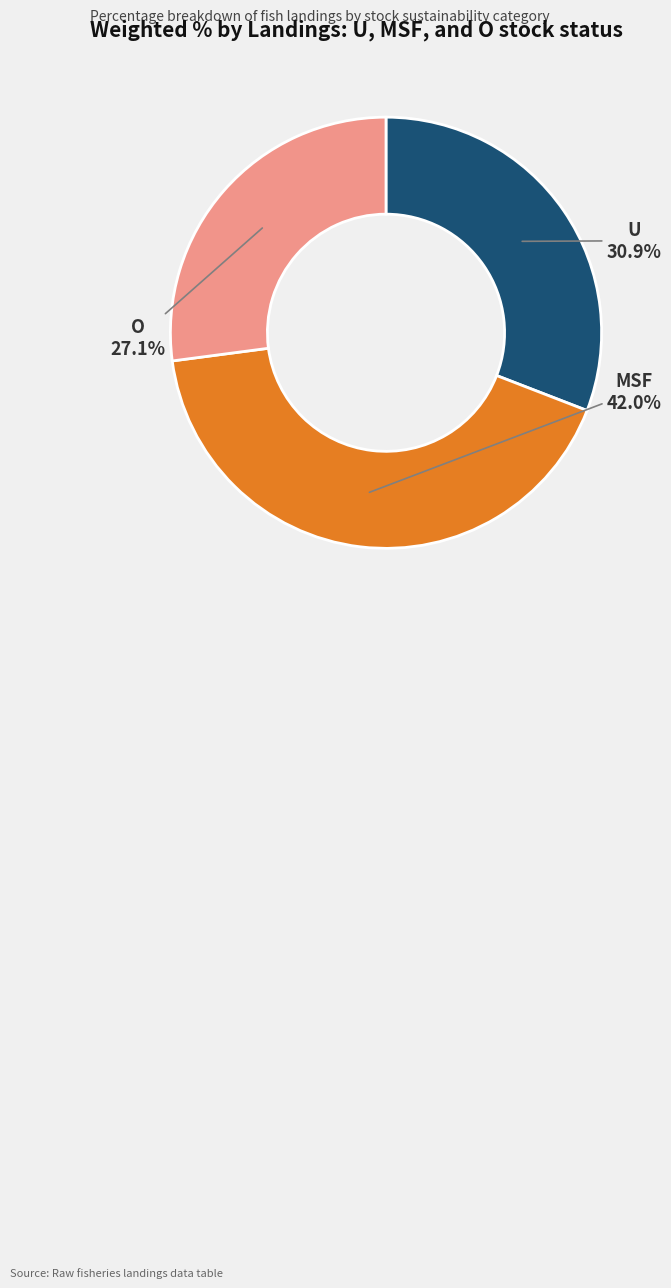

Which category has the biggest portion of the pie?

MSF